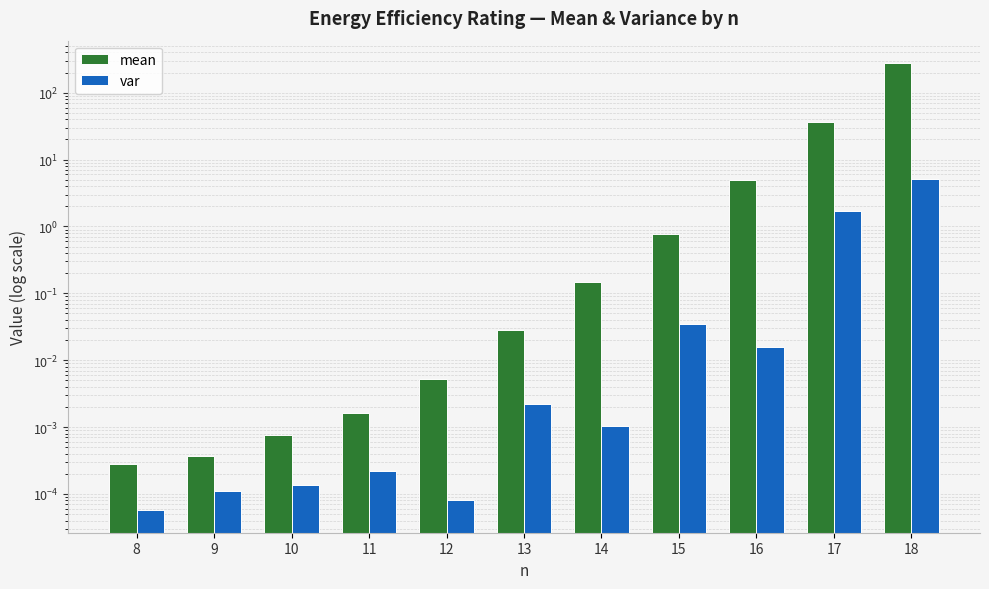

Does the chart contain any negative values?

No